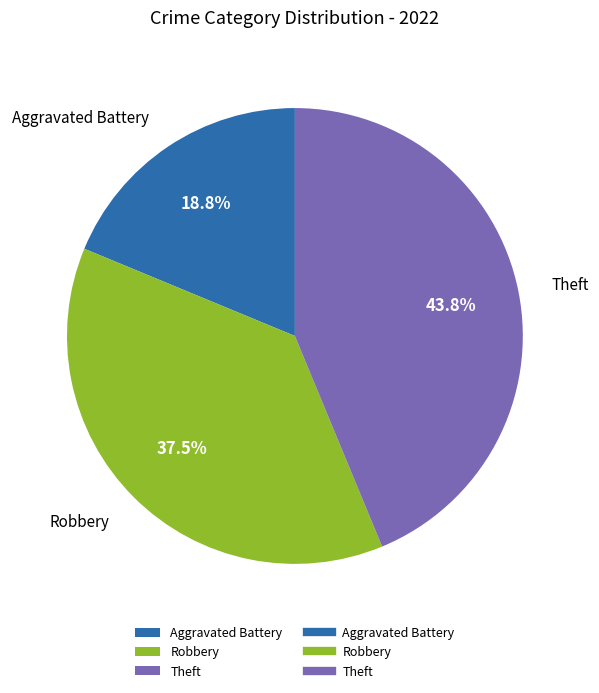

How much of the chart is everything except Robbery?

62.5%